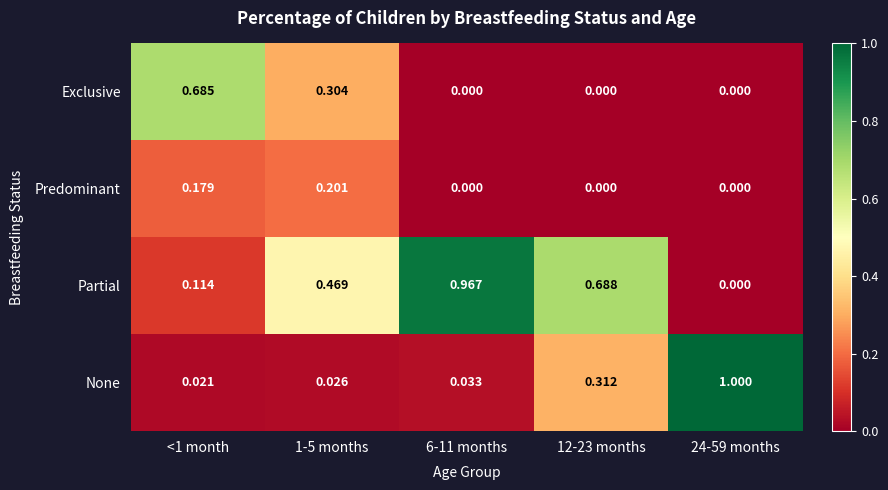

Which series has the largest total across all categories?

Partial